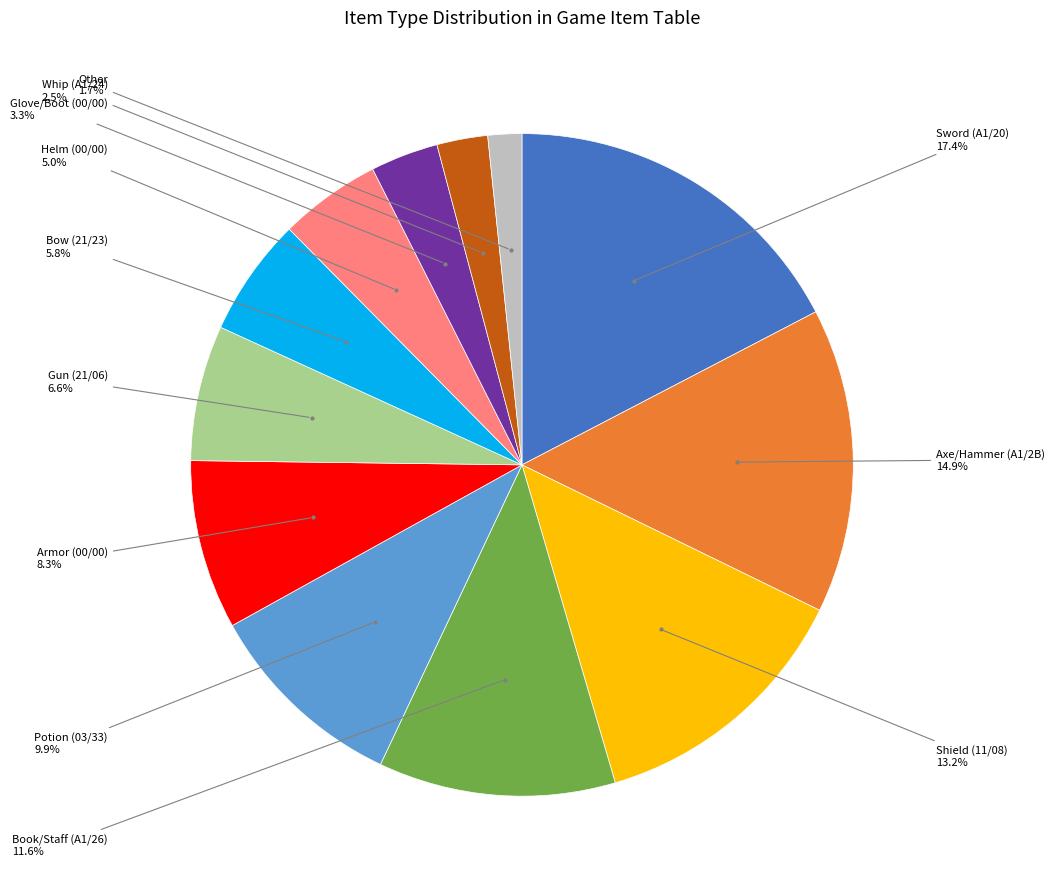

Is there any slice that represents more than half of the pie?

No